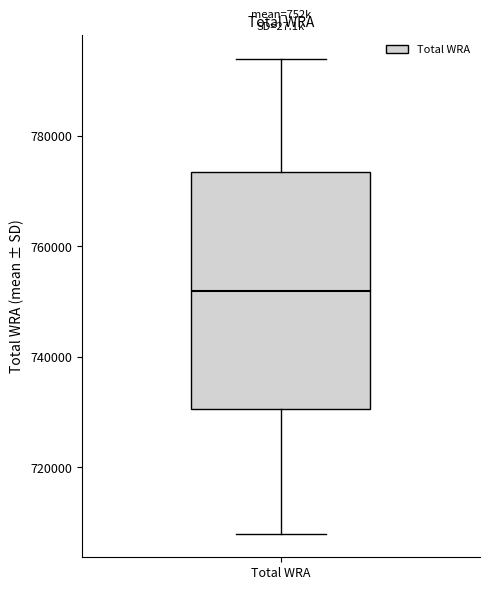

Where does the upper whisker of the box for Total WRA end on the y-axis? The values are not printed on the chart, so give them approximately, as read against the axis.

794000